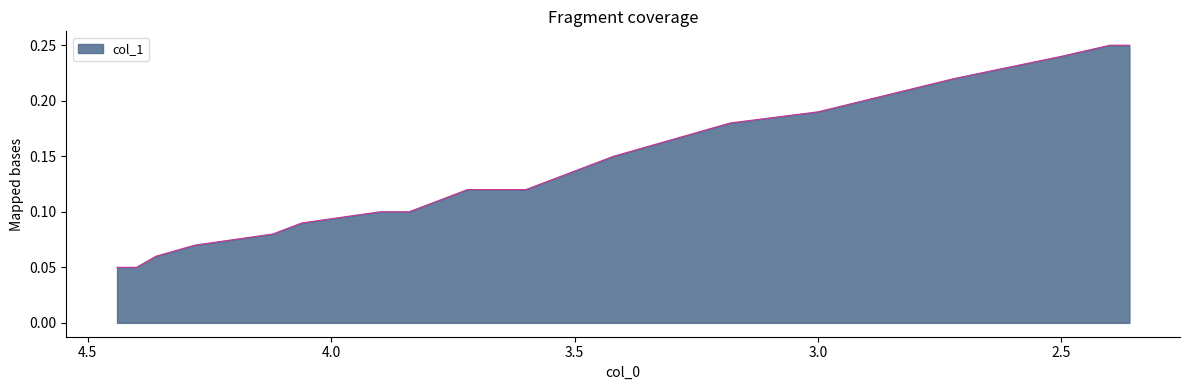

Is it true that the value at 4.44 is 0.0?

False